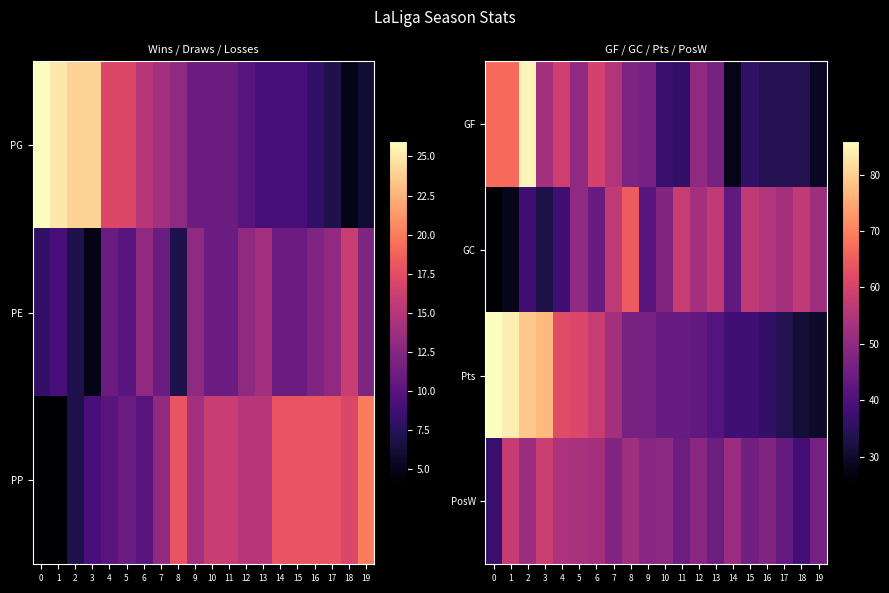

The value of GC at 16 is 78.2. True or false?

False